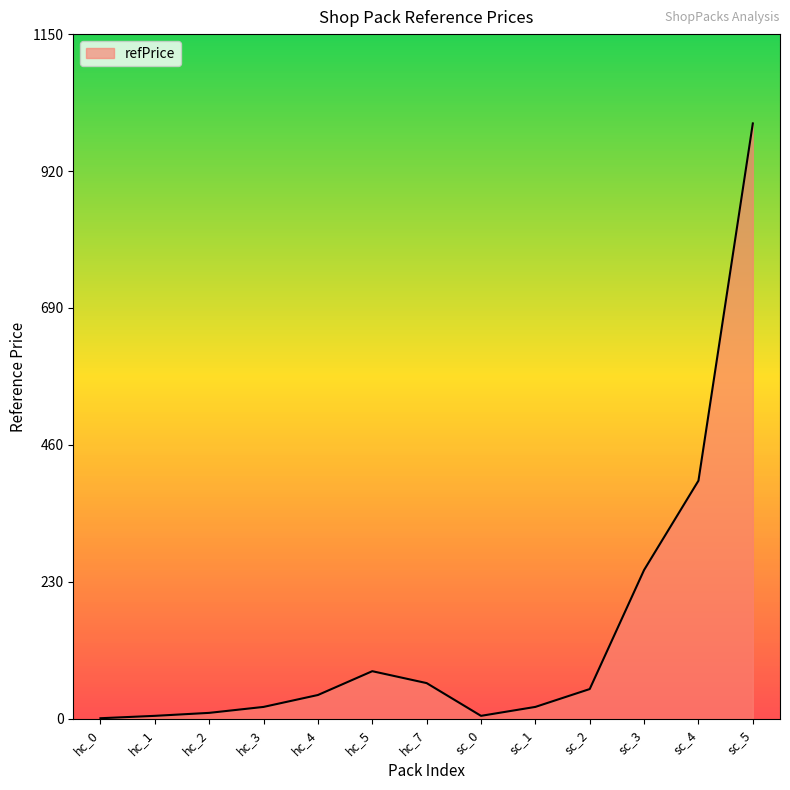

What is the change in value from hc_5 to sc_3?

+170.0